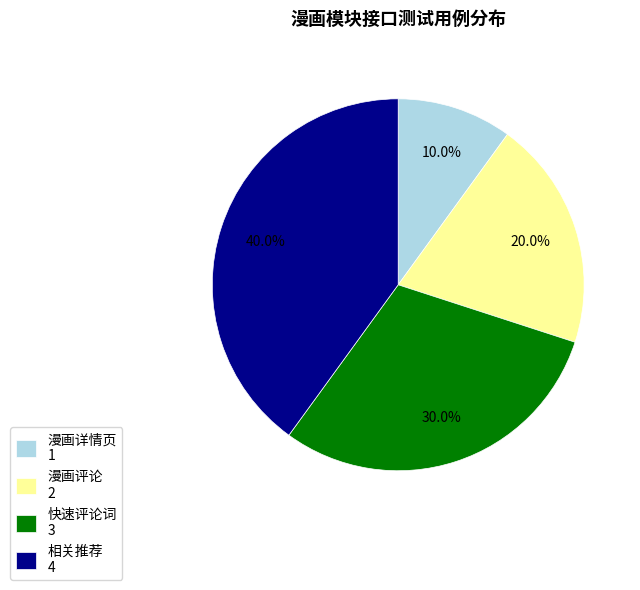

Between 漫画详情页 and 漫画评论, which is larger?

漫画评论